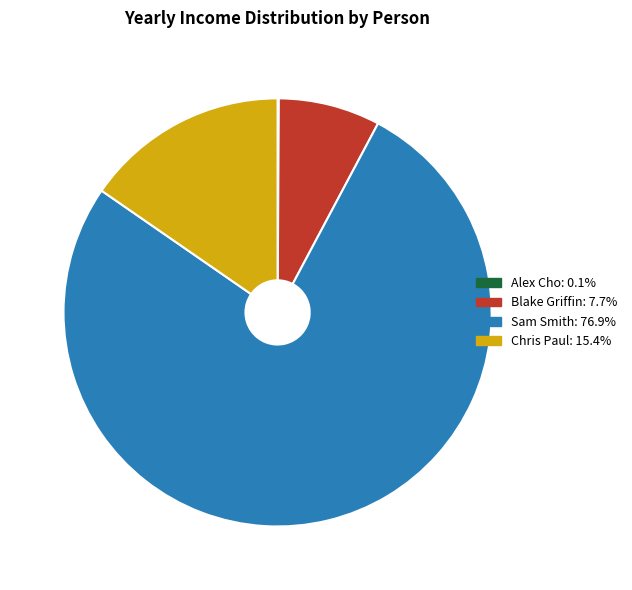

Is there a majority slice in this chart?

Yes